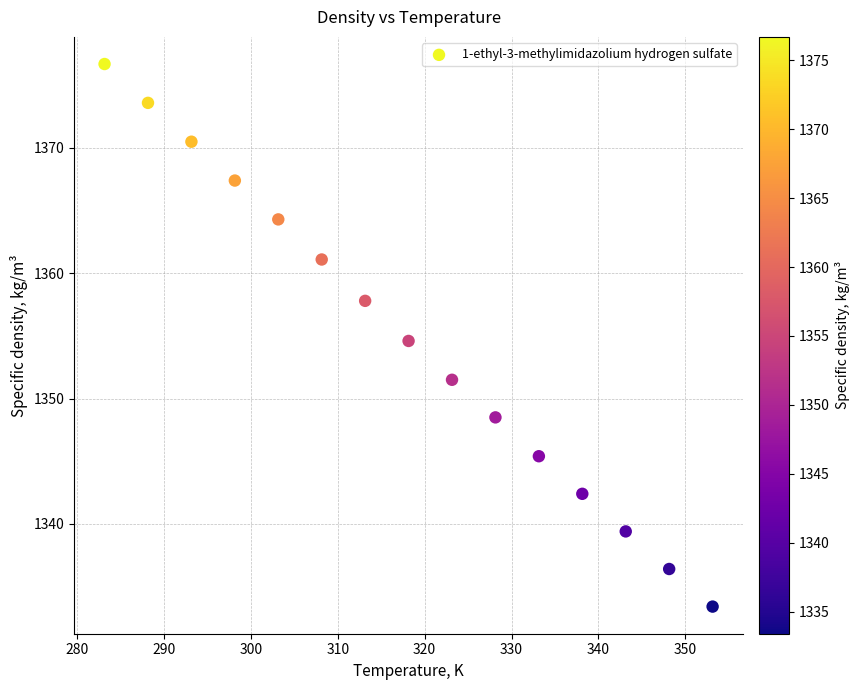

What is the range of X values (max minus min)?

70.0